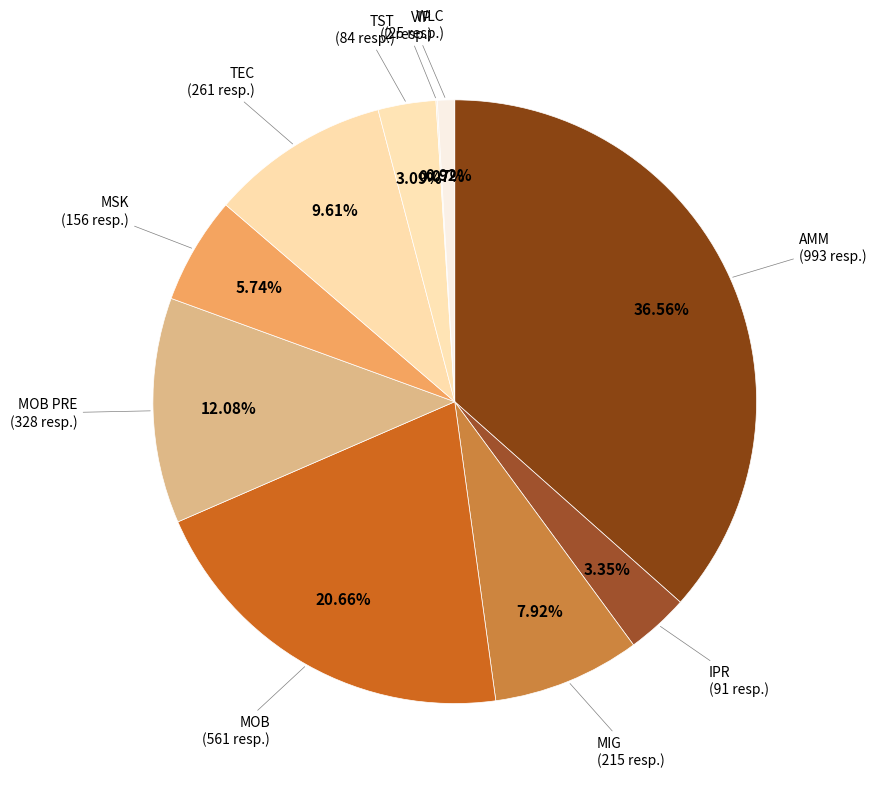

To the nearest percent, what is the difference between the largest and smallest slice percentages?

36%